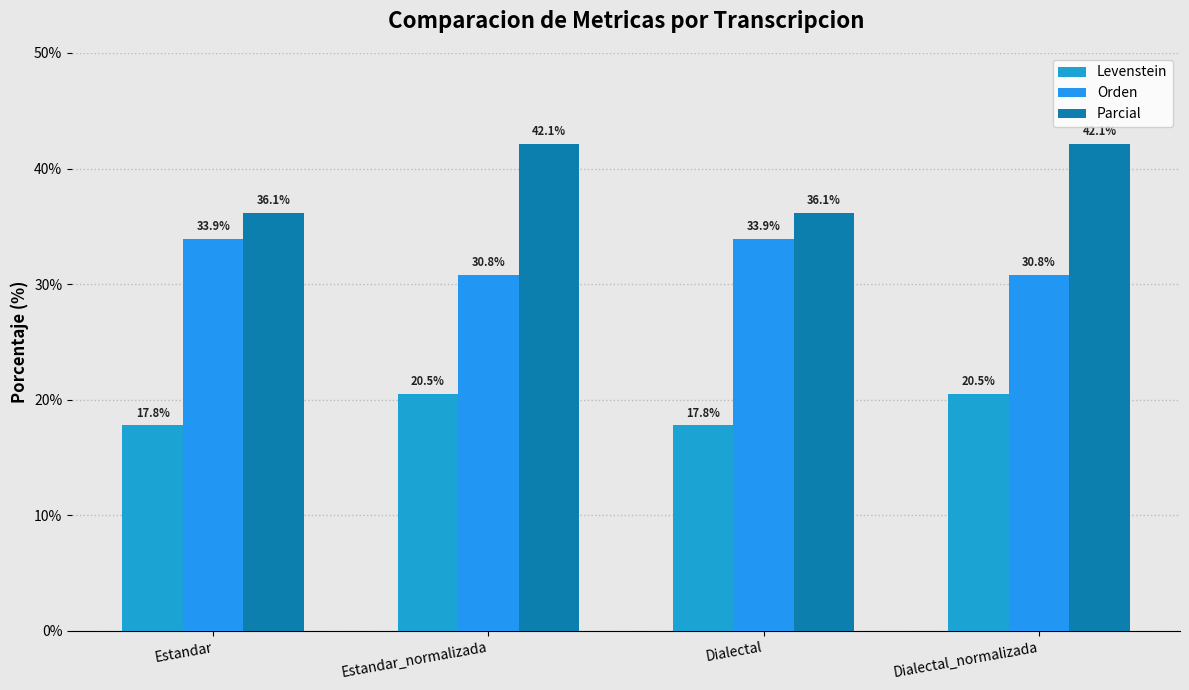

What is the sum of the Parcial values at Dialectal and Estandar_normalizada?

78.2